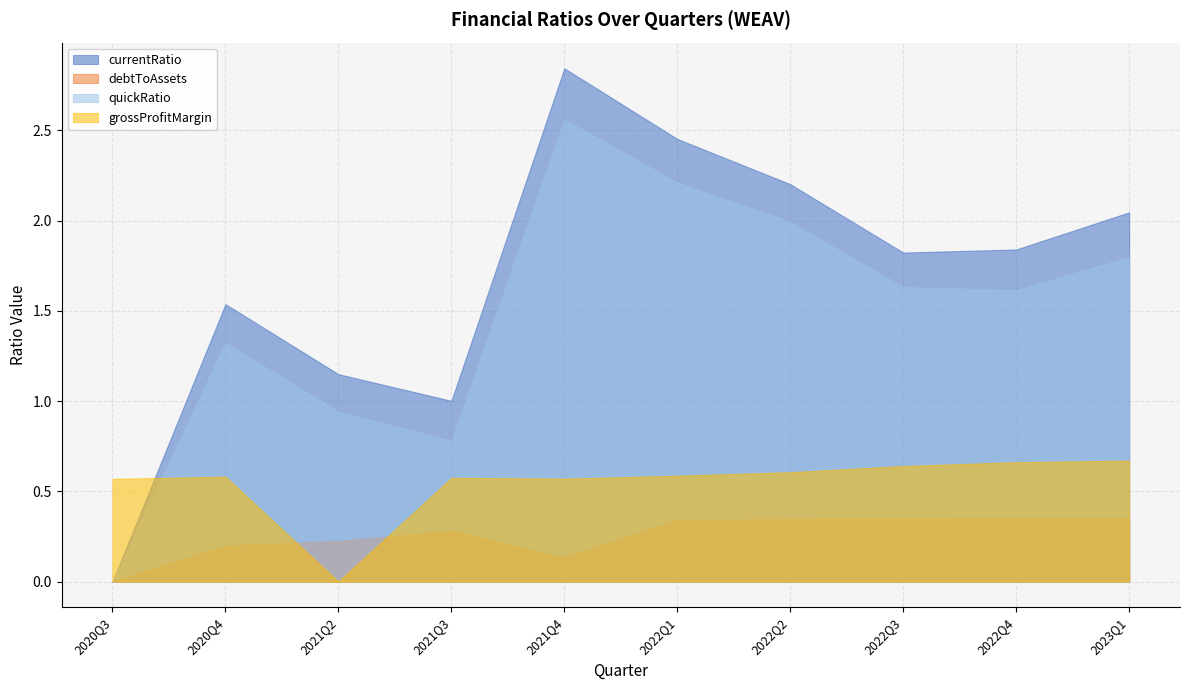

Does the chart have visible grid lines?

Yes